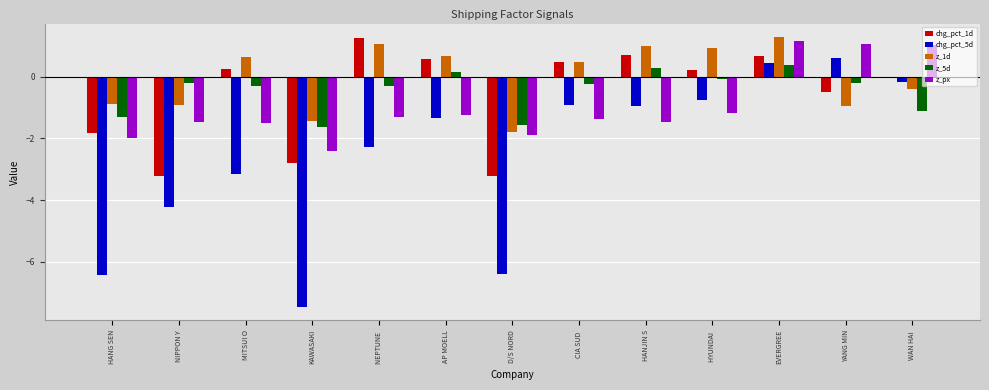

The value of chg_pct_5d at HYUNDAI  is -0.2. True or false?

False